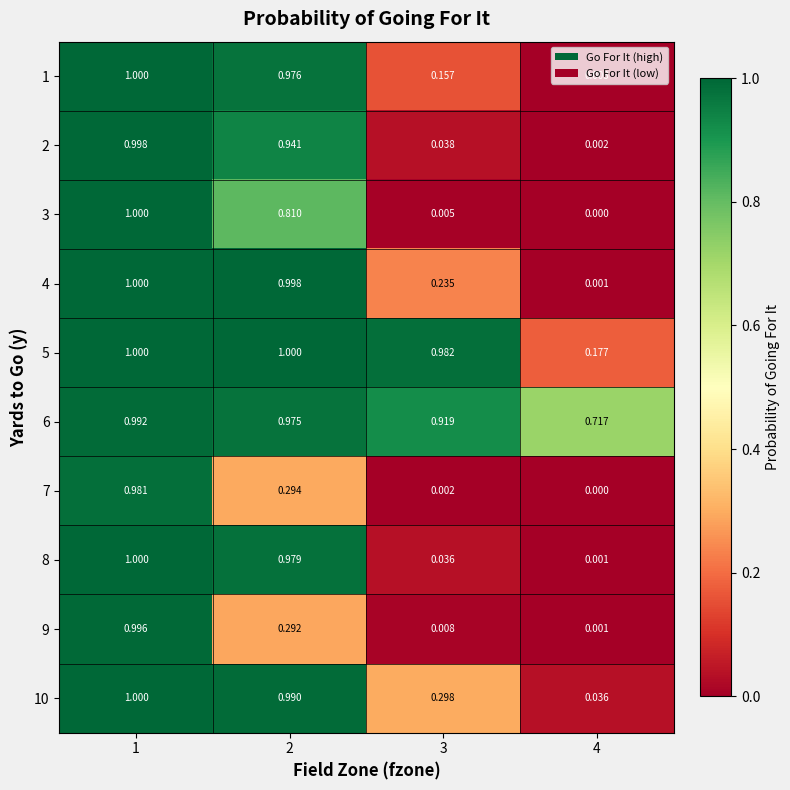

Which series has the largest total across all categories?

6